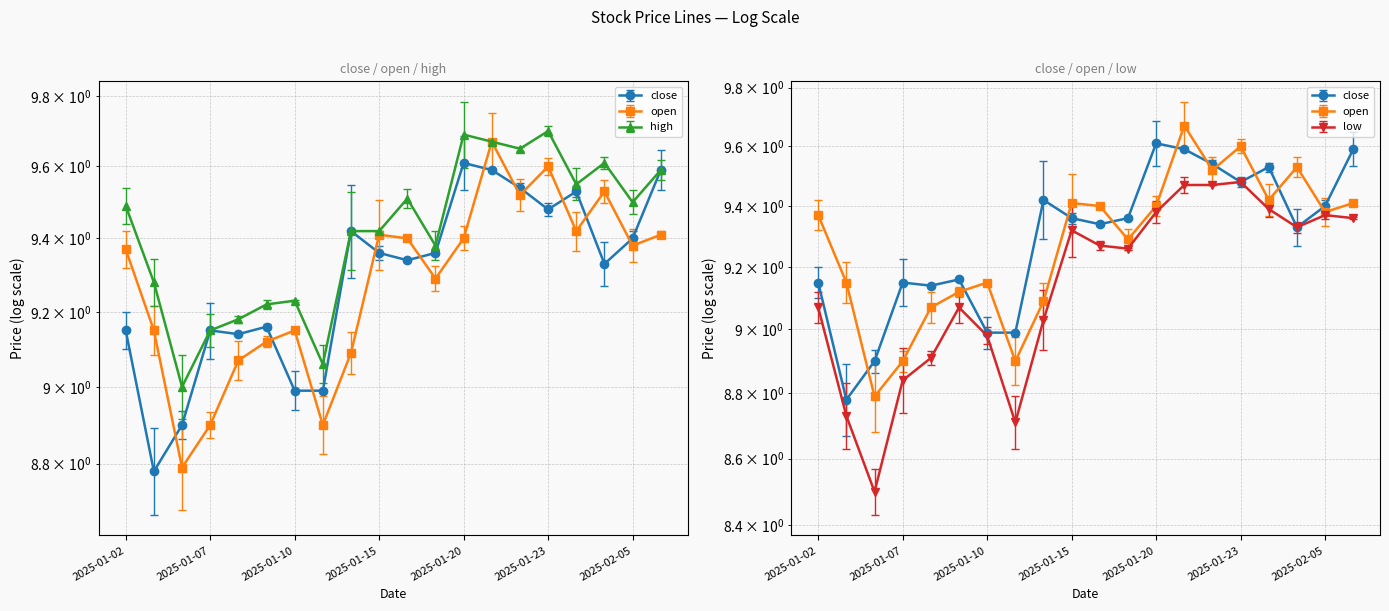

What is the difference between the second highest and second lowest values in the close series?

0.7